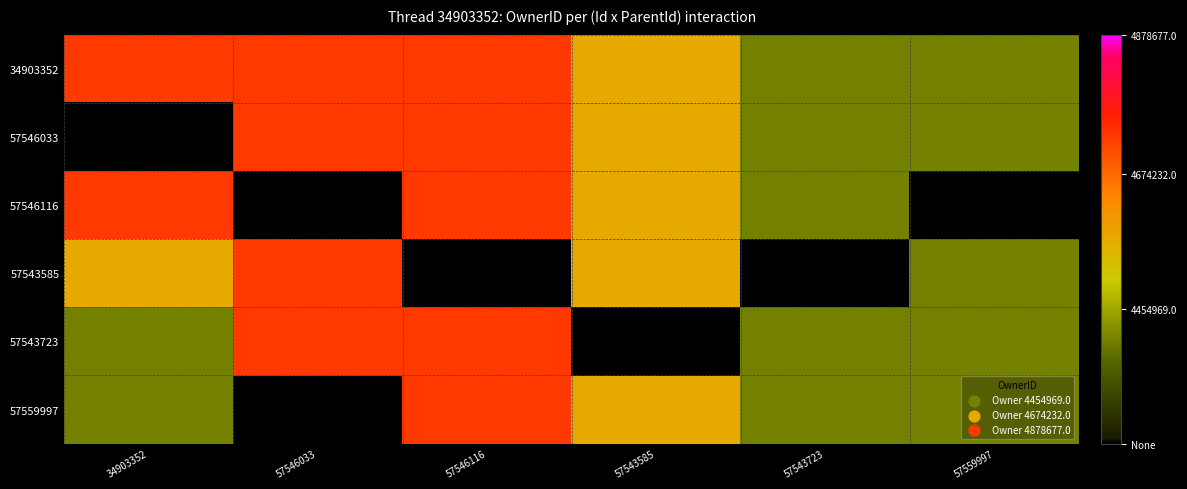

Between 57546116 and 57543723, which series saw the biggest shift?

34903352